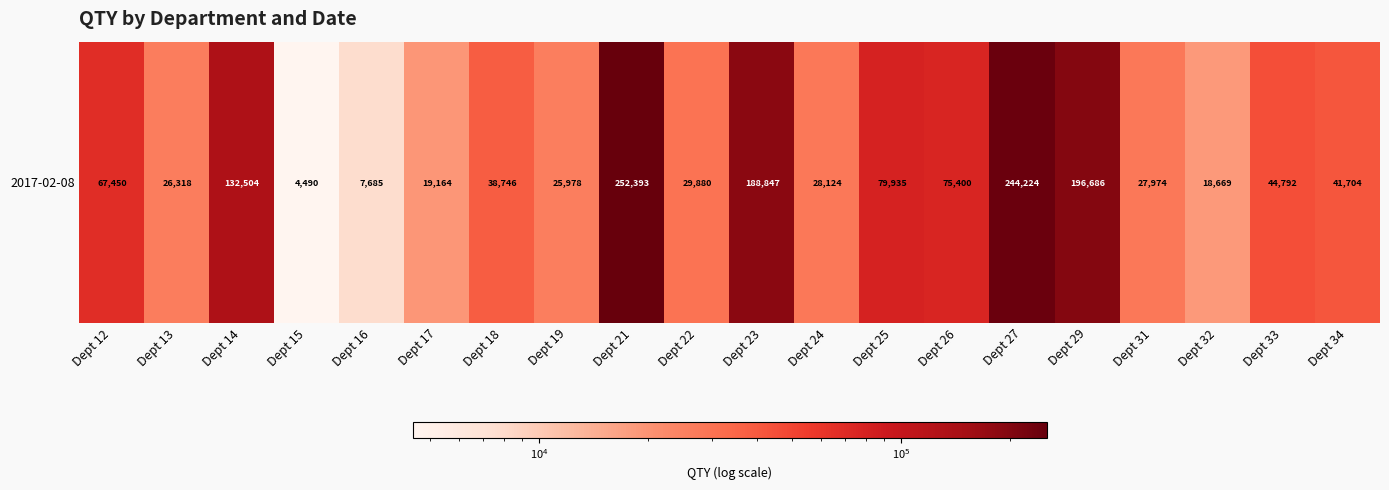

Reading left to right, transcribe all the data shown in this chart.

67450	26318	132504	4490	7685	19164	38746	25978	252393	29880	188847	28124	79935	75400	244224	196686	27974	18669	44792	41704